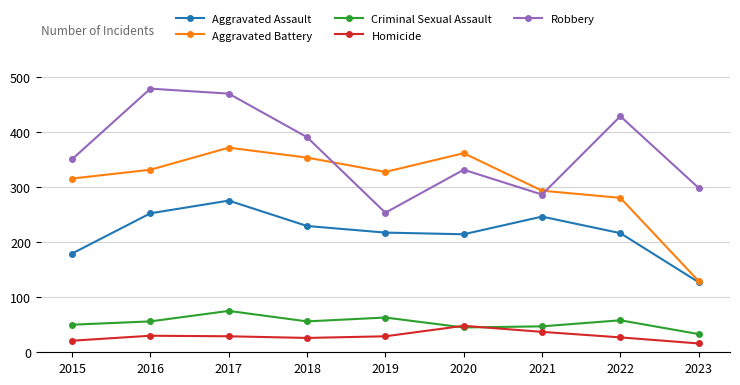

Which series has the widest spread of values?

Aggravated Battery